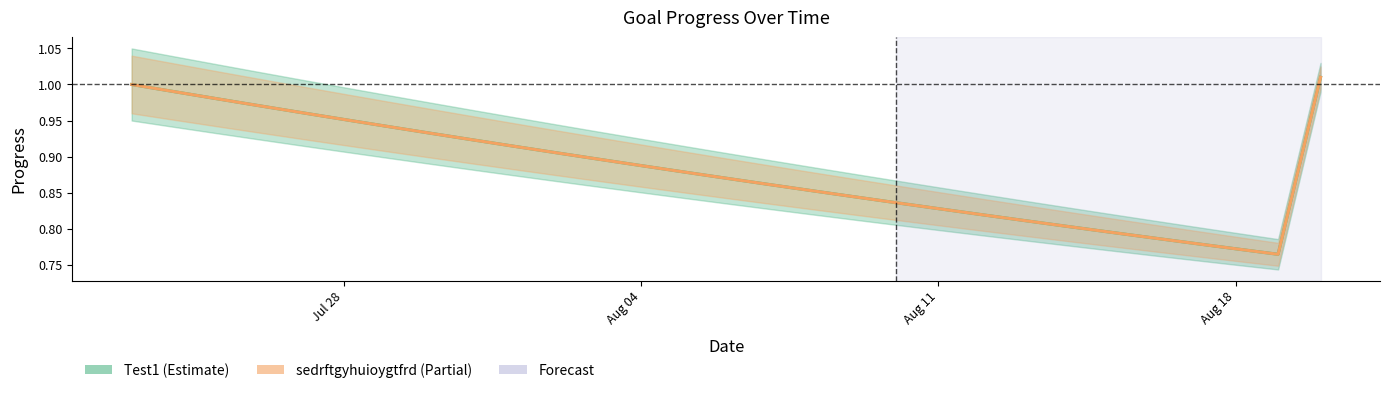

At which category does Test1 reach its first local valley?

2025-08-19